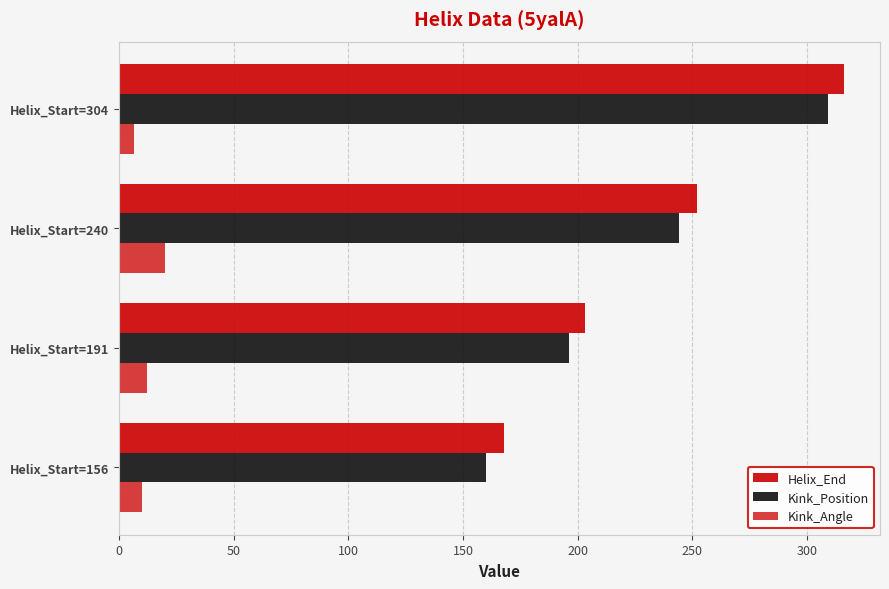

What is the maximum value shown in the chart?

316.0